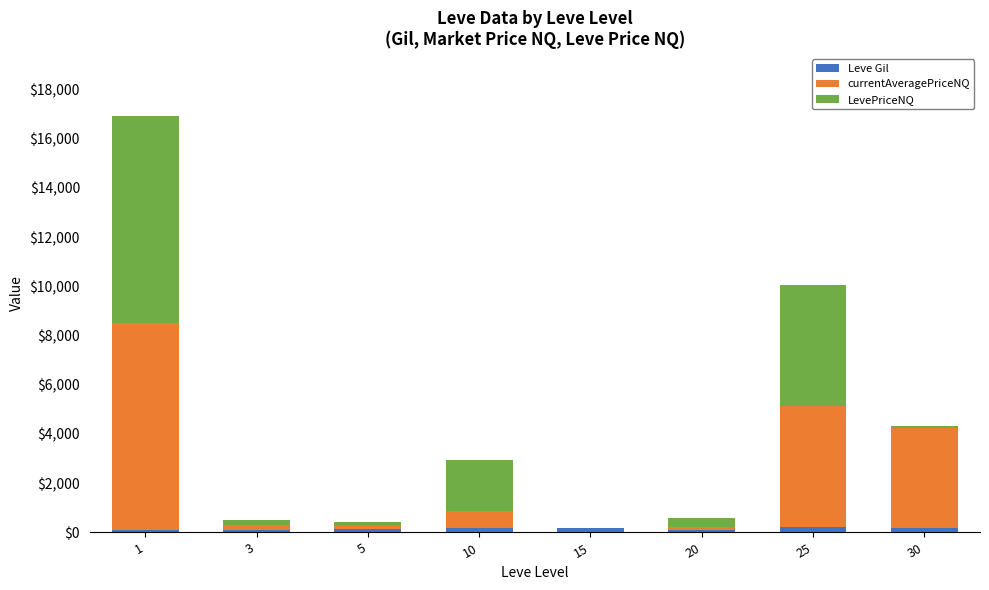

How many distinct data groups are displayed?

3